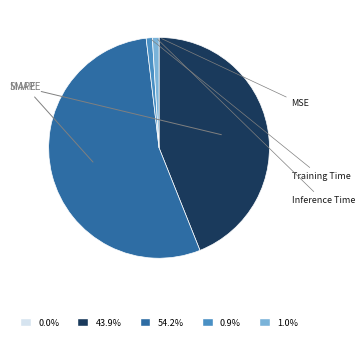

Count the number of slices in the pie.

5